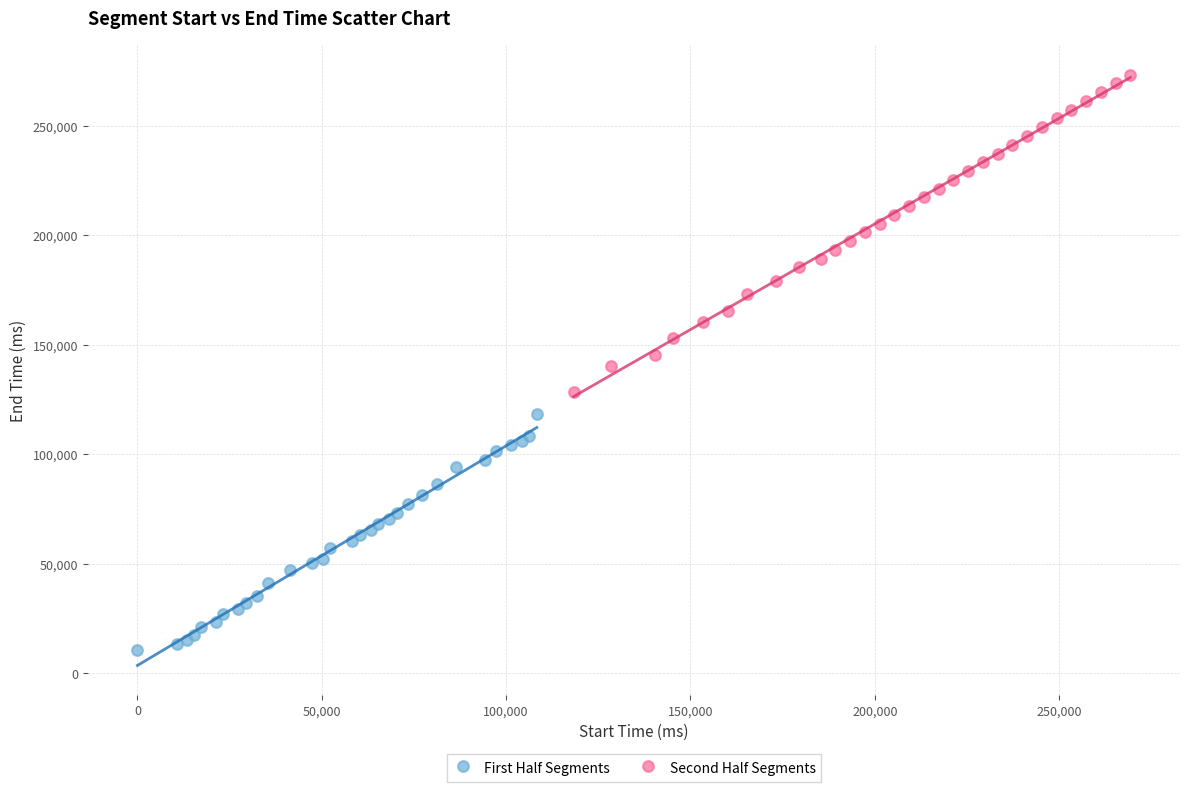

Which series contains the lowest Y value?

First Half Segments